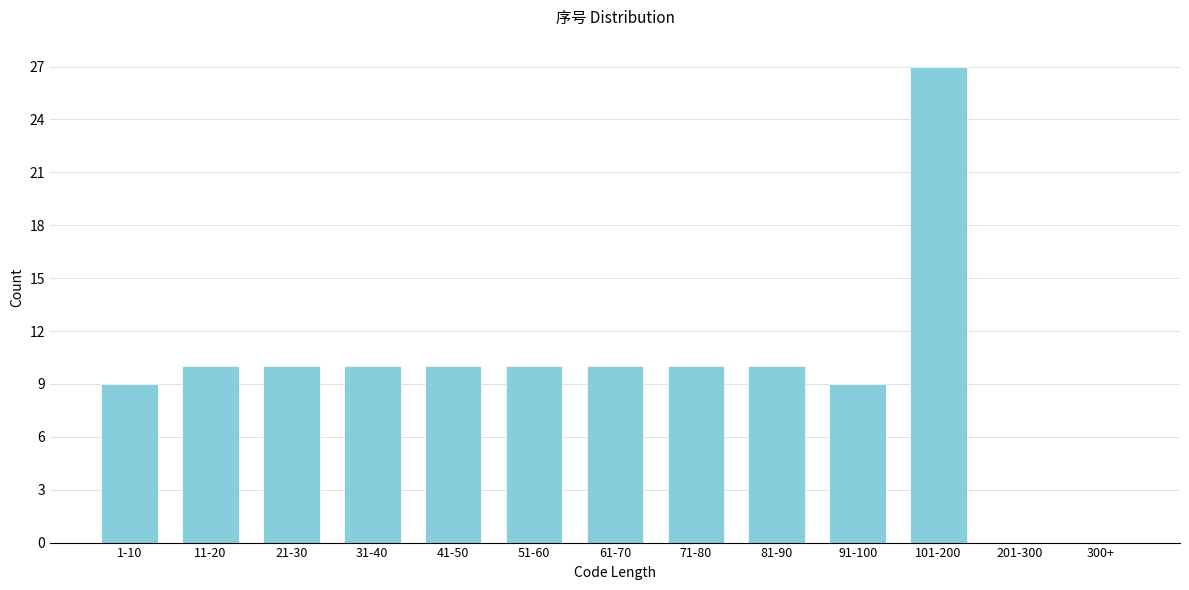

Reading left to right, what are all the values shown in this chart?

1-10=9	11-20=10	21-30=10	31-40=10	41-50=10	51-60=10	61-70=10	71-80=10	81-90=10	91-100=9	101-200=27	201-300=0	300+=0